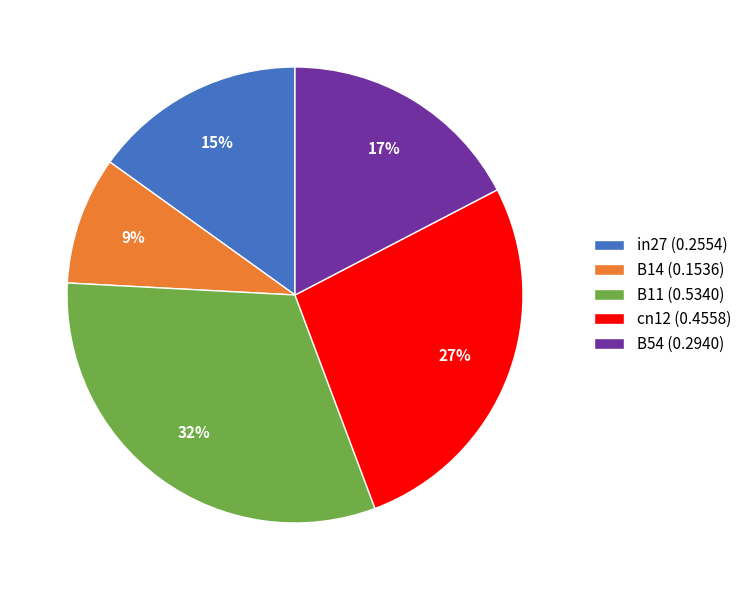

Do B14 (0.1536) and B11 (0.5340) together represent more than half of the pie?

No